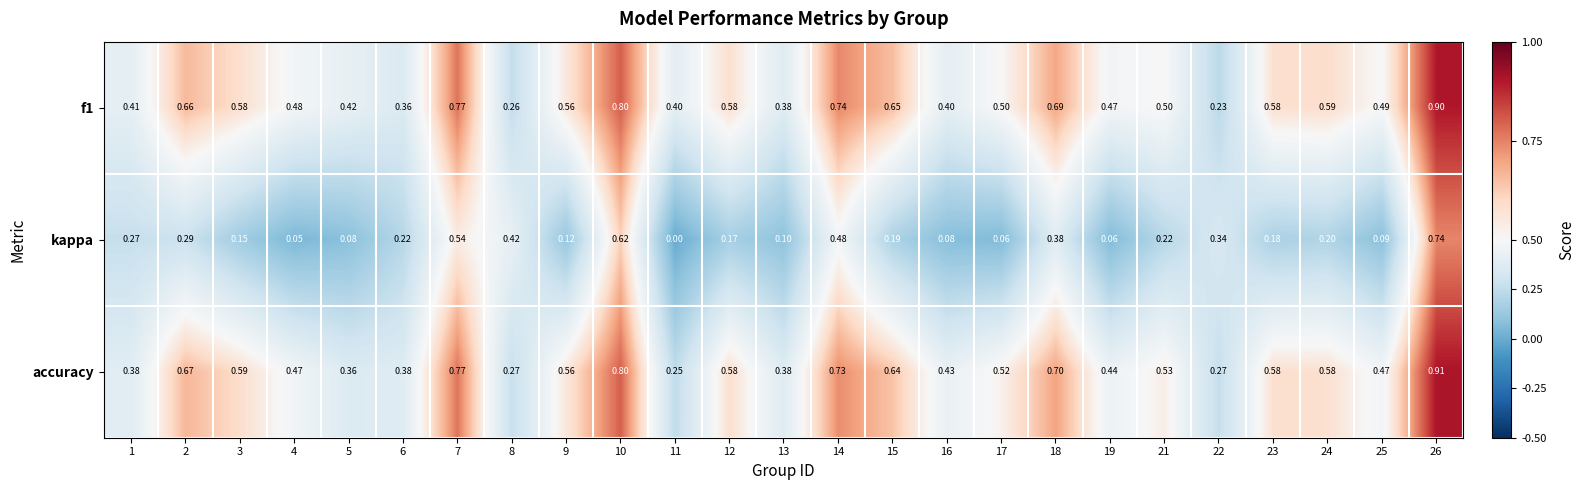

Which series changed the most between 4 and 17?

accuracy